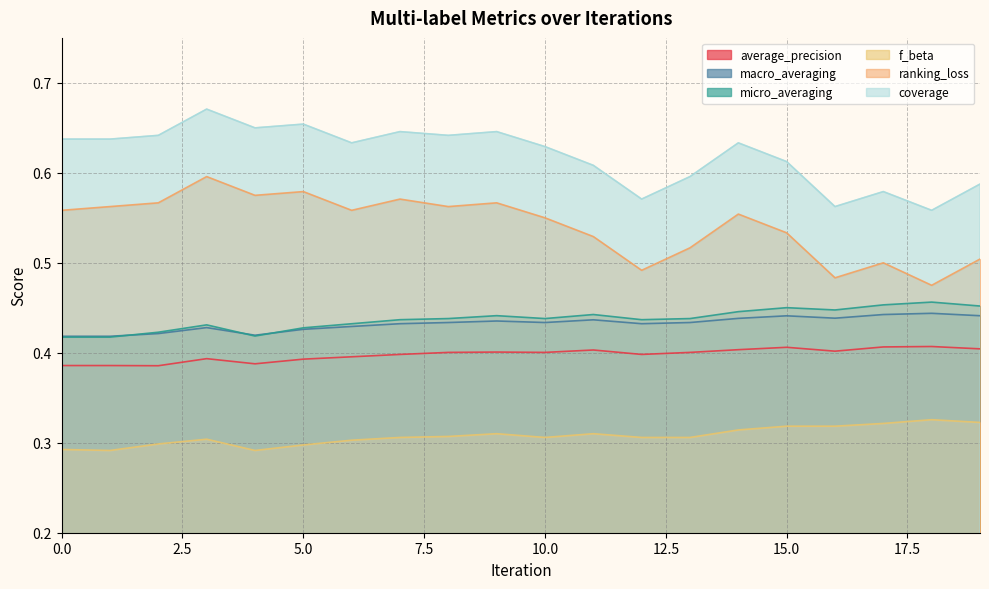

True or false: coverage and f_beta intersect in this chart.

False